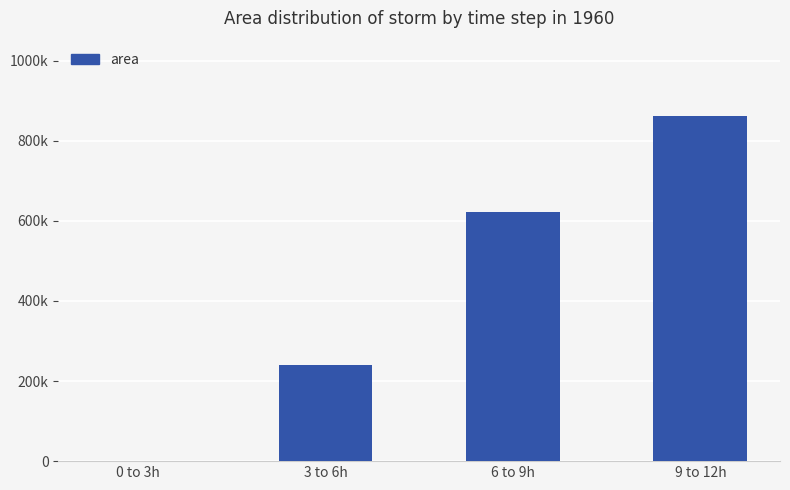

Are the bars horizontal?

No